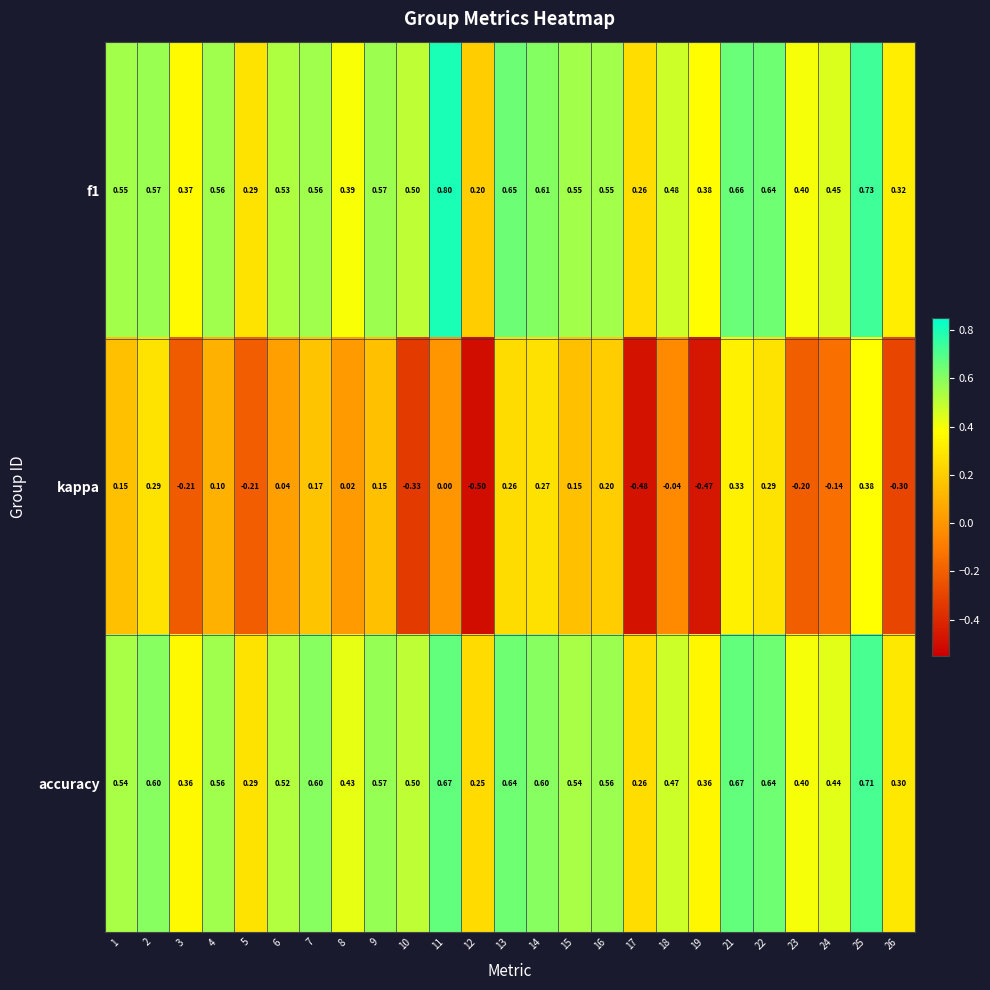

Which series has the largest range (max minus min)?

kappa